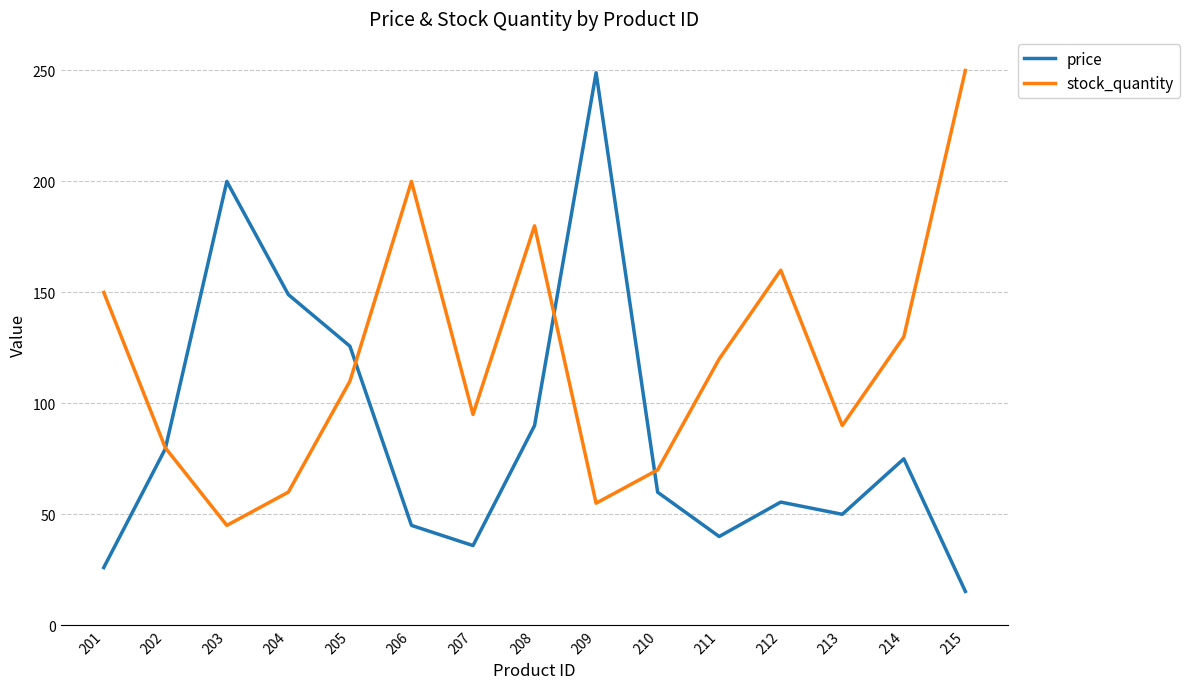

How many series are shown in this chart?

2